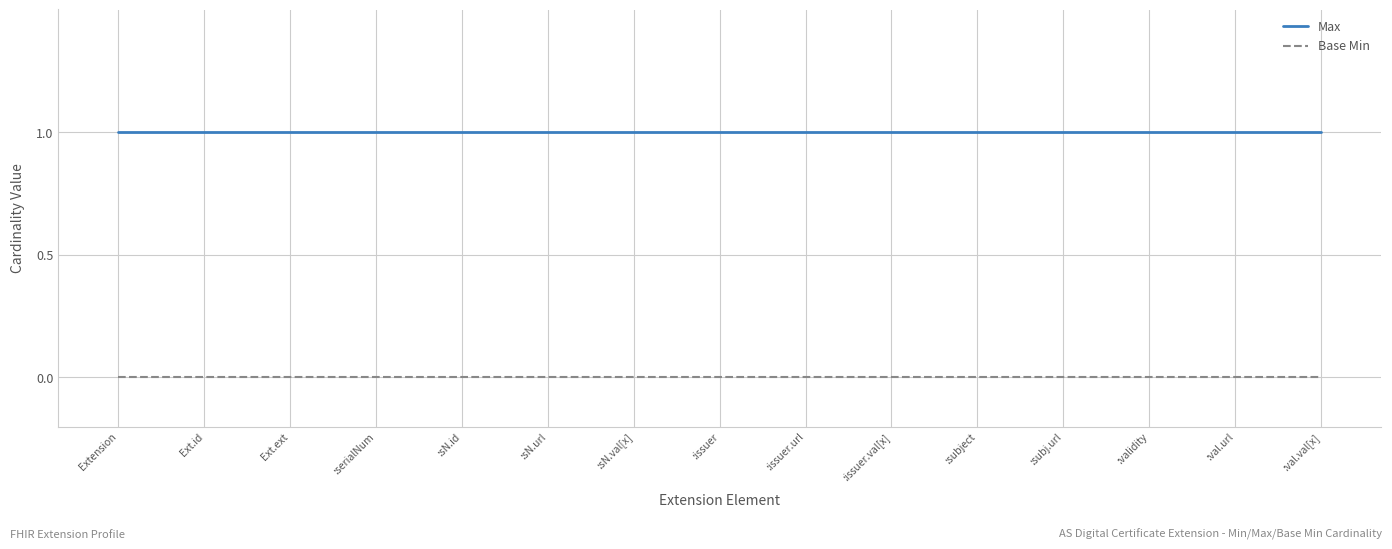

List the series in order of their overall mean, lowest first.

Base Min, Max